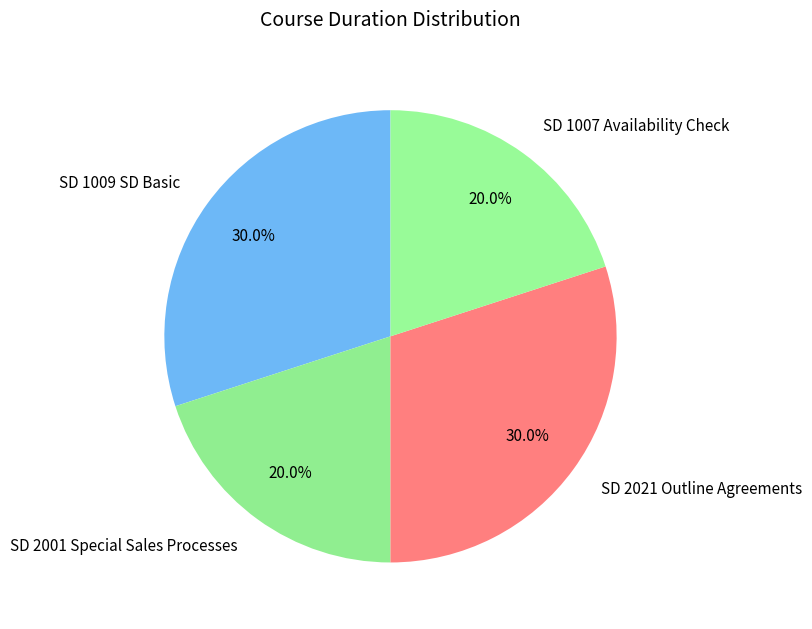

To the nearest percent, what portion does SD 1009 SD Basic represent?

30%